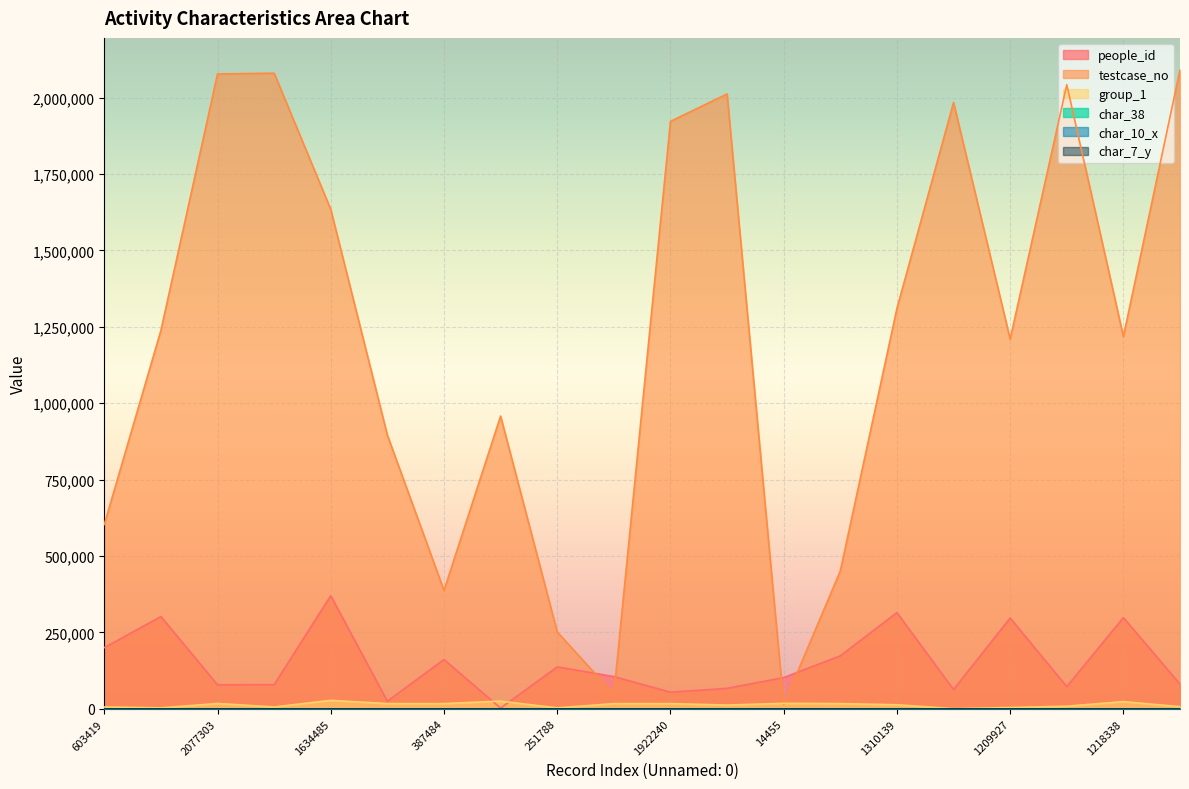

What is the minimum value for char_7_y?

1